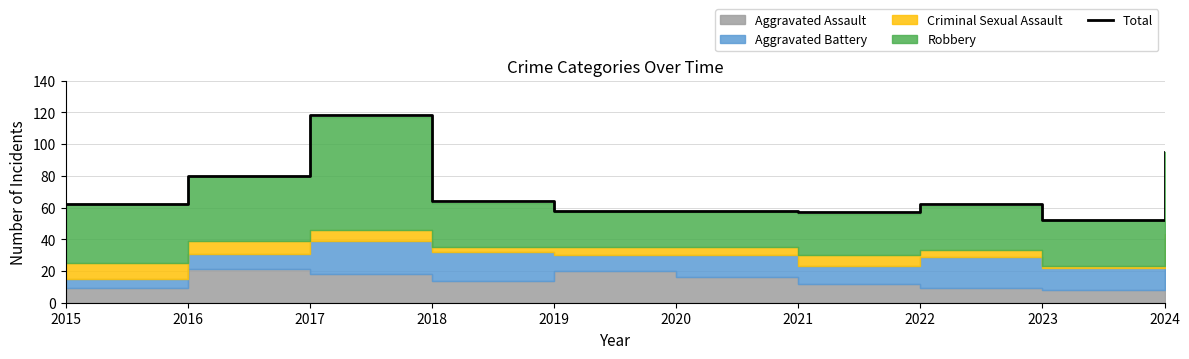

Where is the data nearest to the value 85?

2016